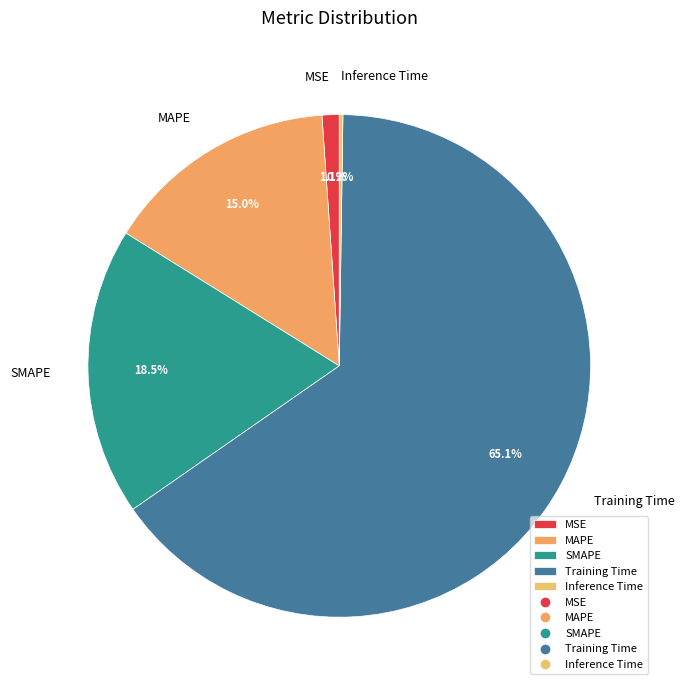

Combined, do MSE and Training Time account for over 50%?

Yes